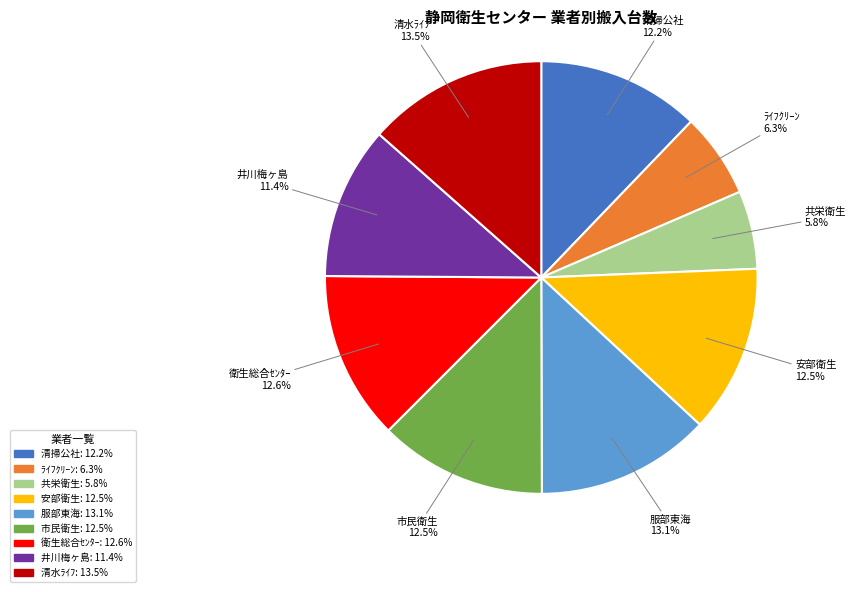

Approximately how many times larger is the value at 清掃公社 compared to ﾗｲﾌｸﾘｰﾝ?

1.9